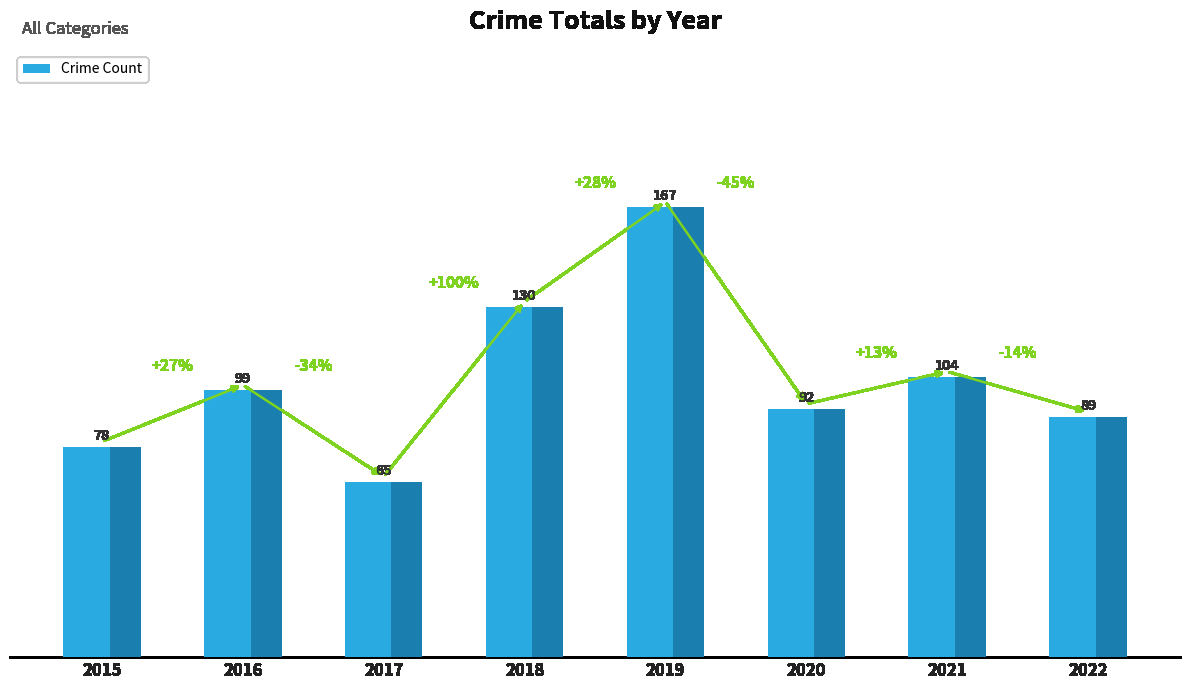

What is the sum of all values?

824